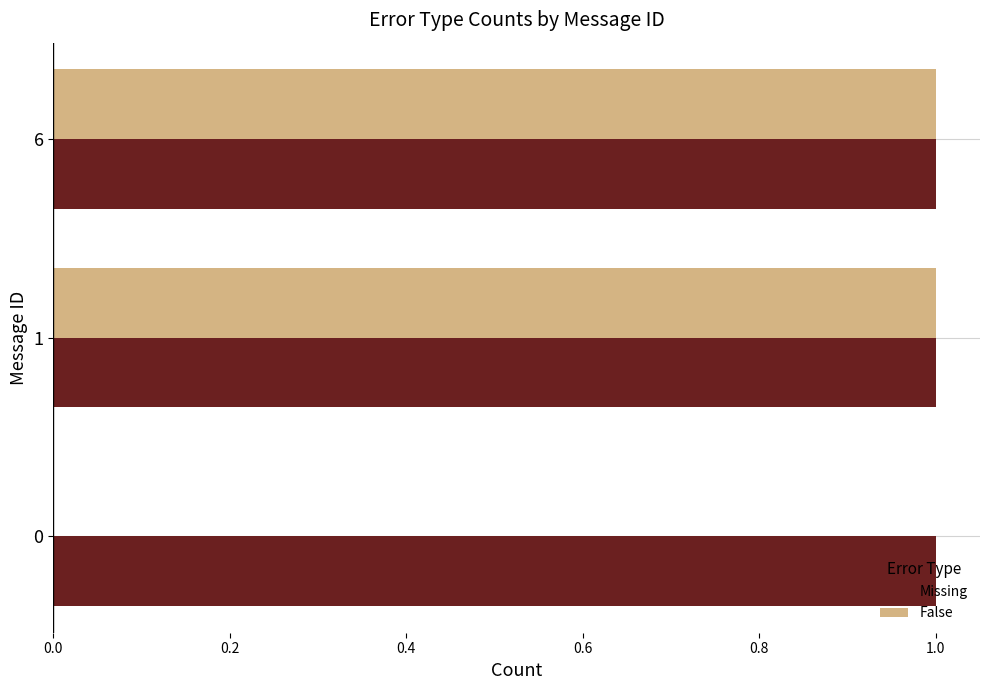

The Missing series shows 1 at 6. True or false?

True